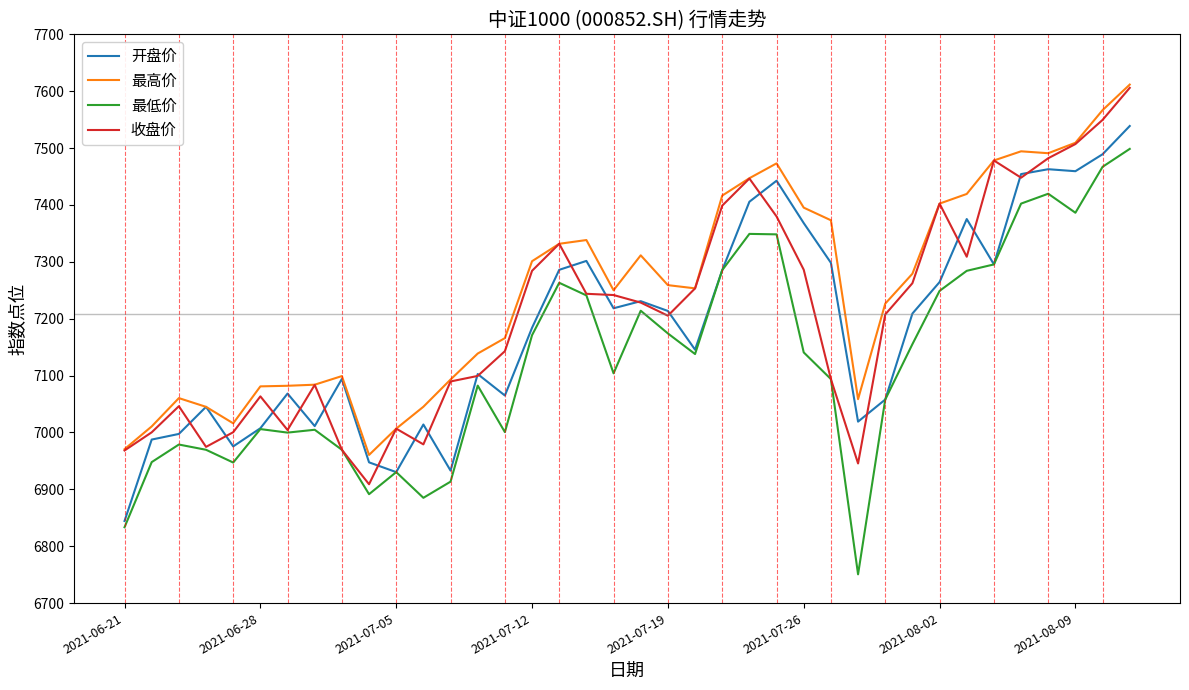

Which series has the widest spread of values?

最低价